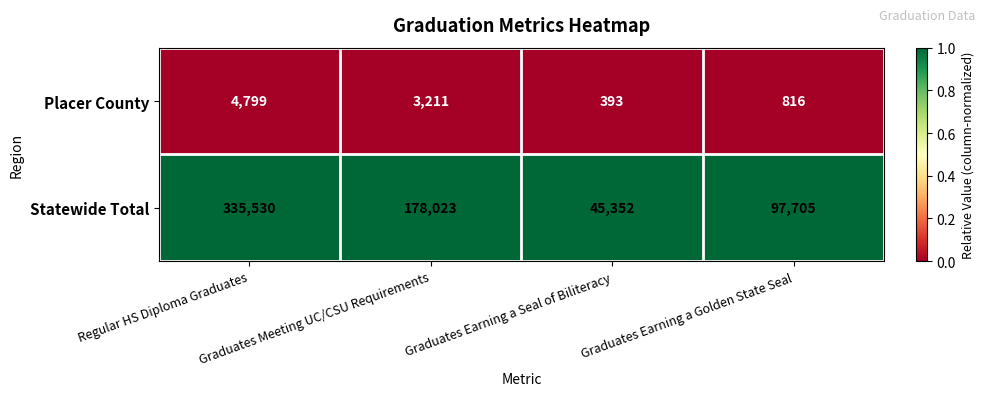

What is the maximum value for Placer County?

4799